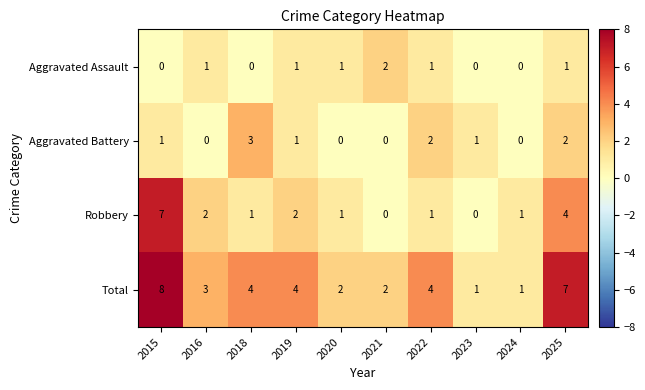

What is the spread (max minus min) of values at 2019?

3